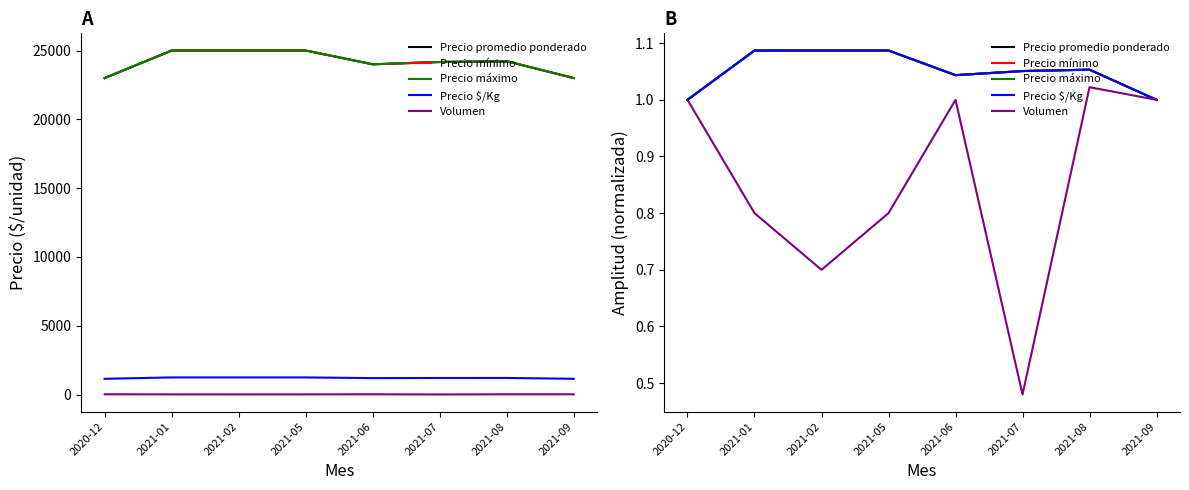

What is the difference between the second highest and second lowest values in the Volumen series?

0.3